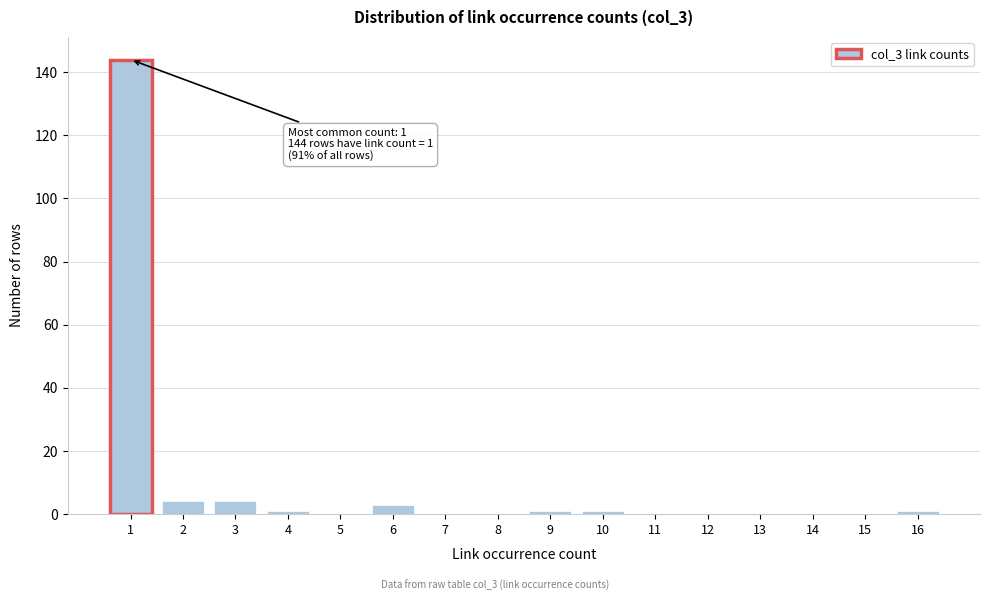

Reading right to left, list all the values displayed in this chart.

16=1	15=0	14=0	13=0	12=0	11=0	10=1	9=1	8=0	7=0	6=3	5=0	4=1	3=4	2=4	1=144